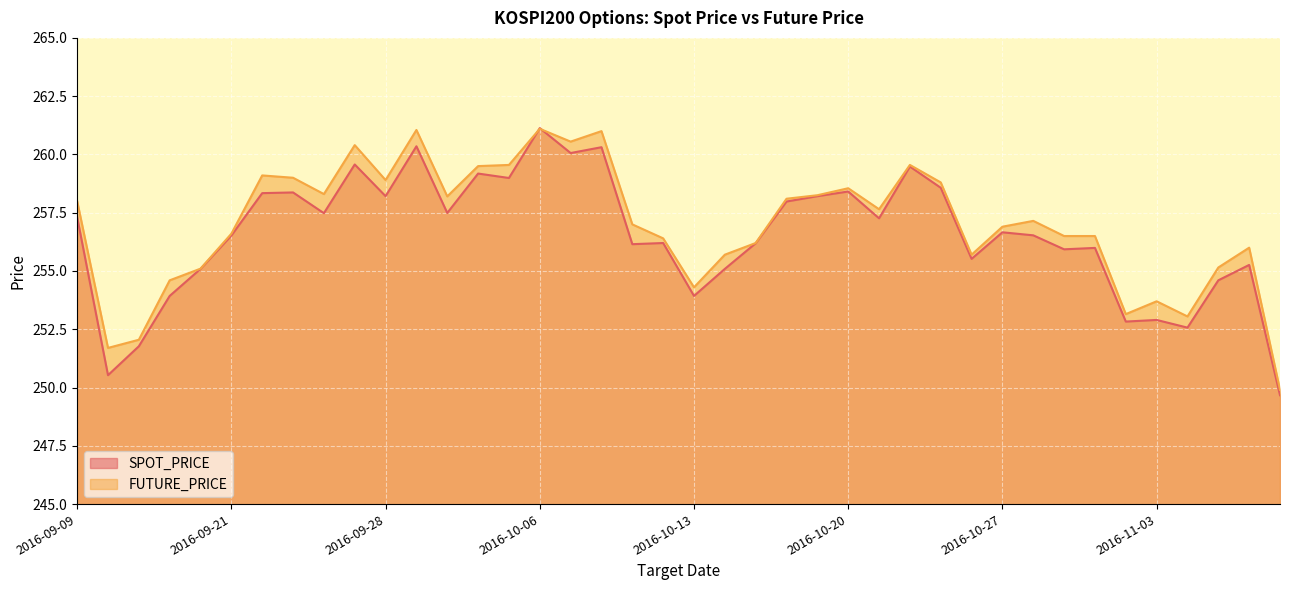

Is the value of FUTURE_PRICE at 2016-09-29 greater than the value of SPOT_PRICE at 2016-10-31?

Yes